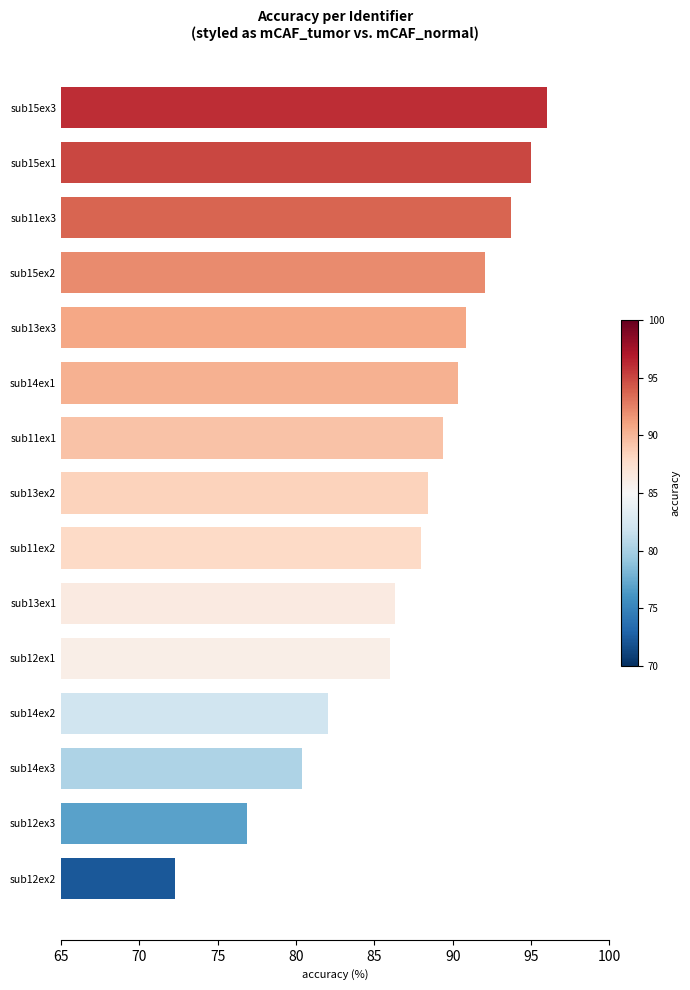

The chart shows a value of 104.5 at sub12ex3. True or false?

False